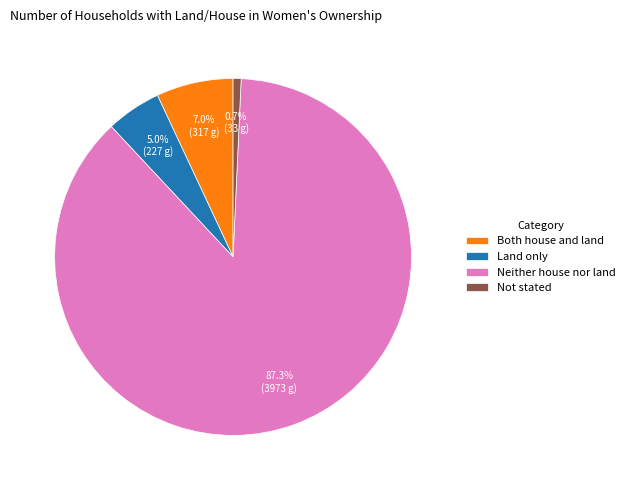

Is there a majority slice in this chart?

Yes